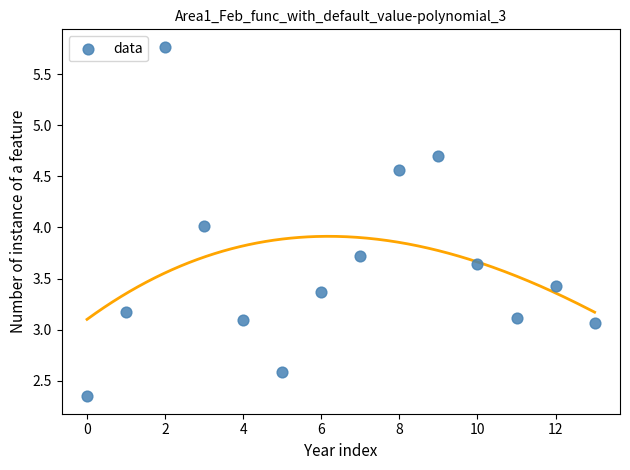

What is the range of Y values (max minus min)?

3.4